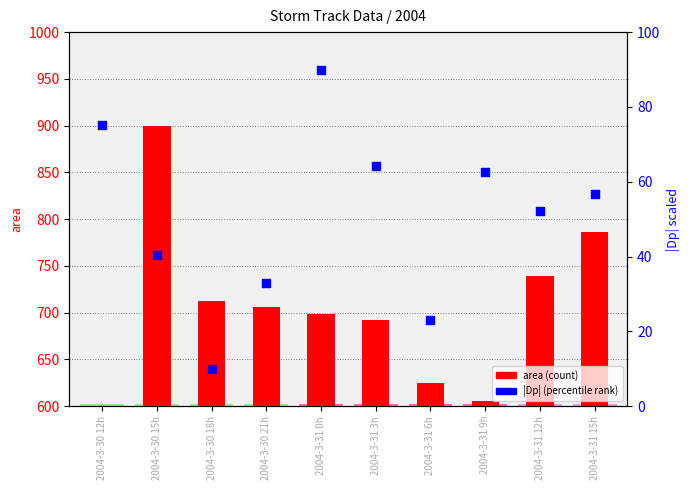

Which series reaches the maximum Y coordinate?

area (count)